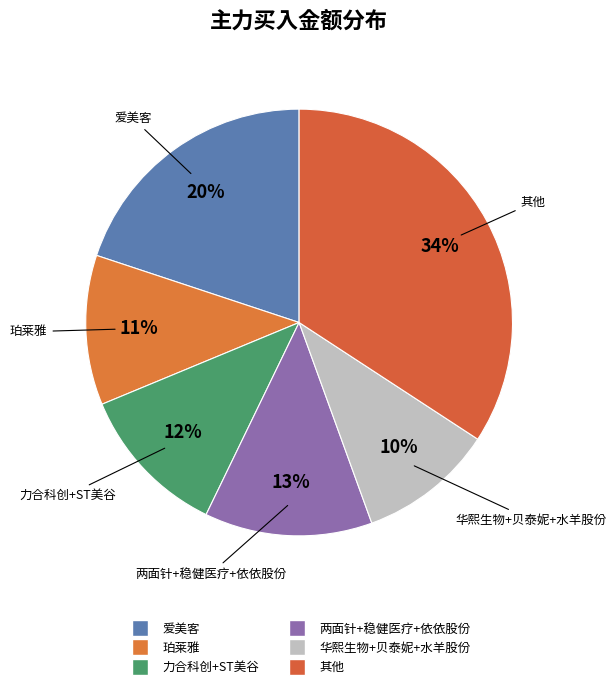

To the nearest percent, what is the average slice percentage?

17%